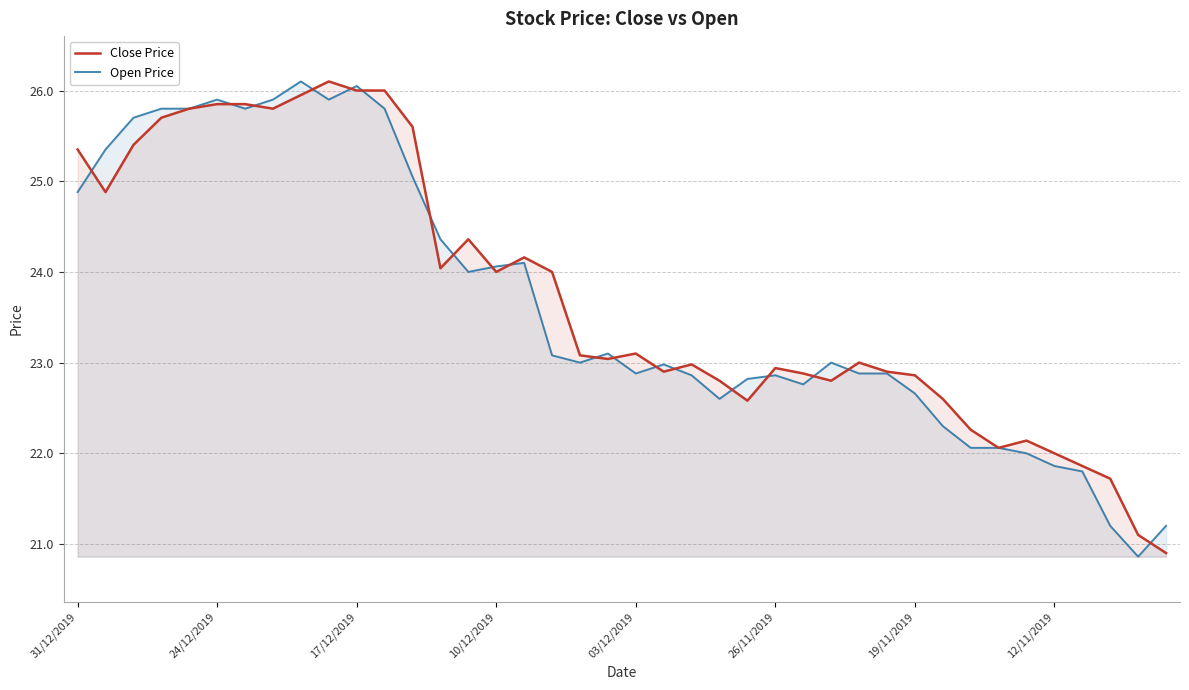

How many values in the Open Price series exceed 23?

19